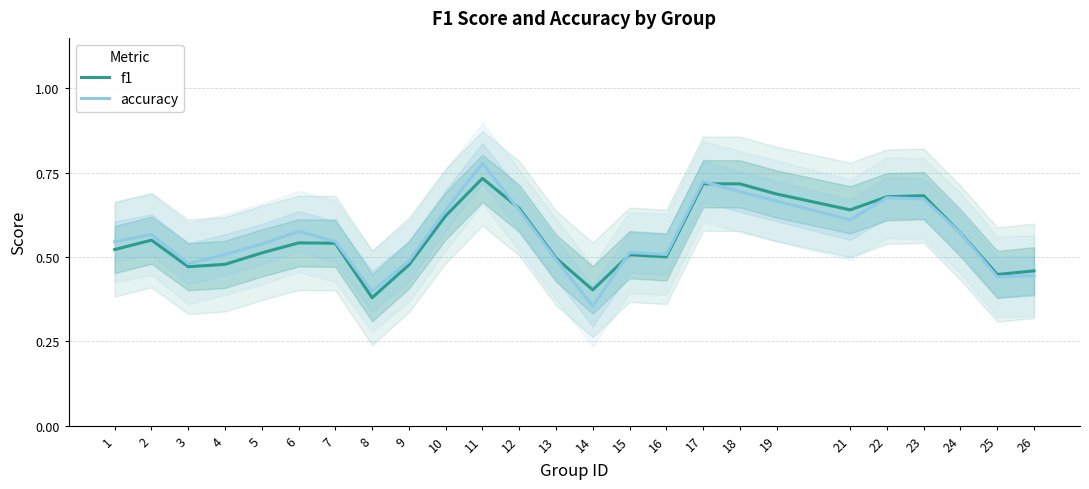

At which category does f1 reach its first local peak?

2